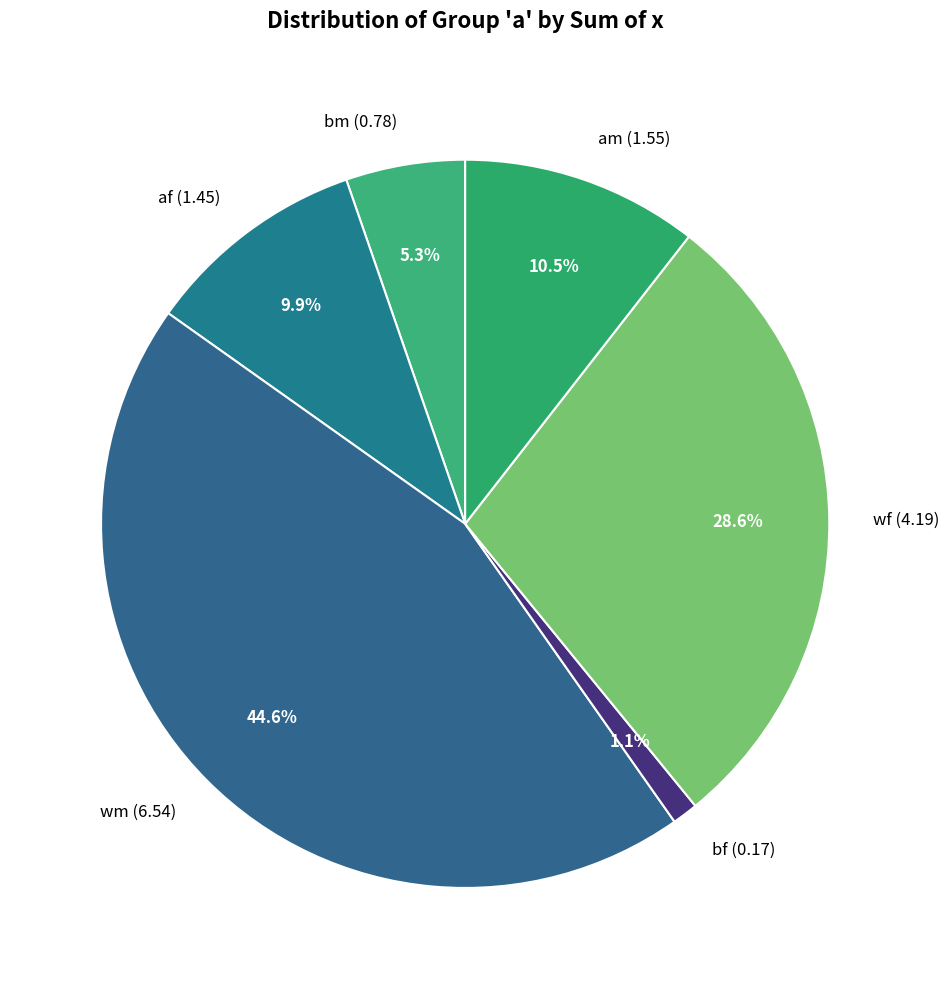

How many slices are in this pie chart?

6